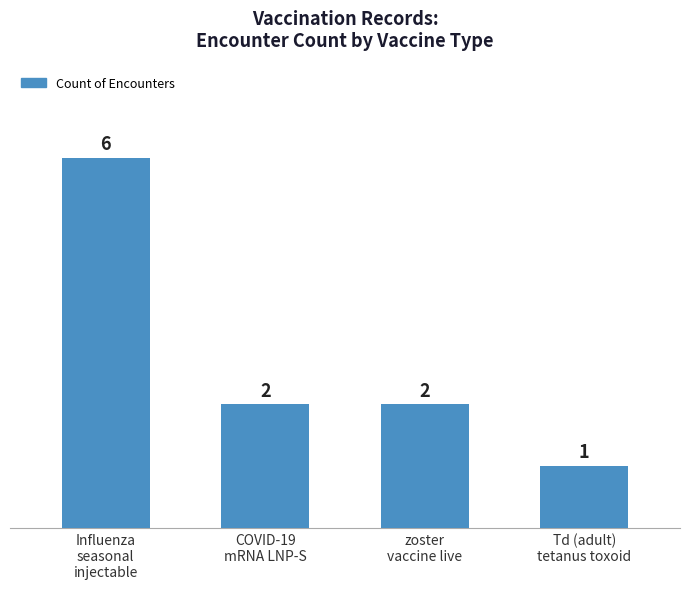

What is the difference between the maximum and minimum values?

5